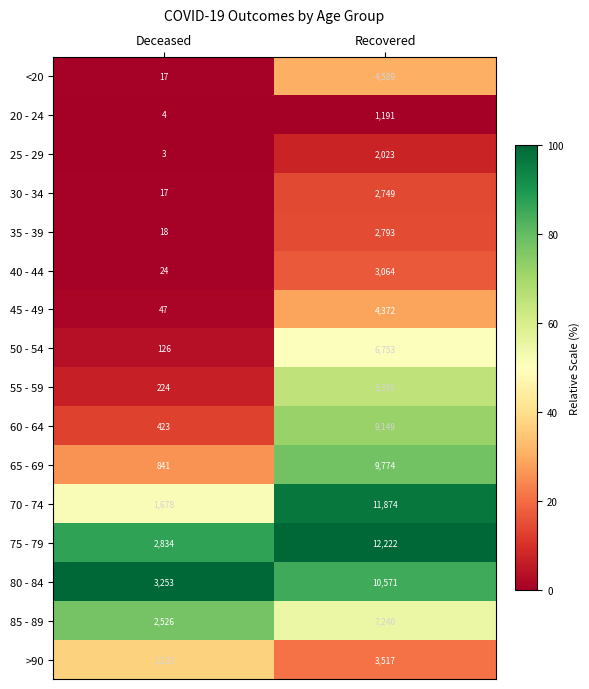

Rank the categories by 60 - 64 value from lowest to highest.

Deceased, Recovered